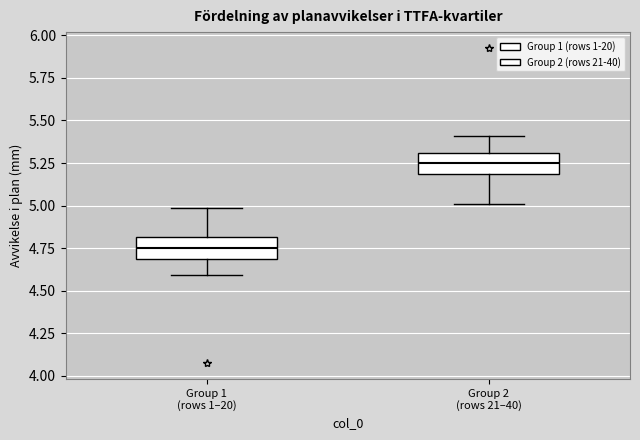

Which box's median line is the highest?

Group 2 (rows 21–40)